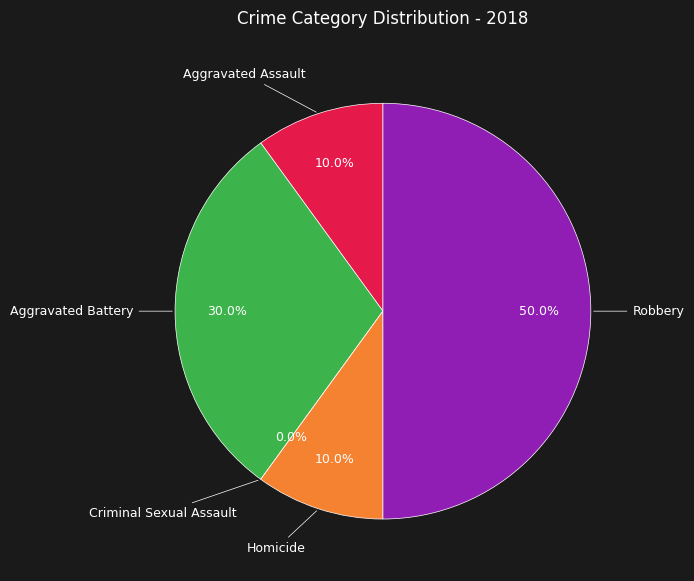

What is the smallest slice in the pie chart?

Criminal Sexual Assault